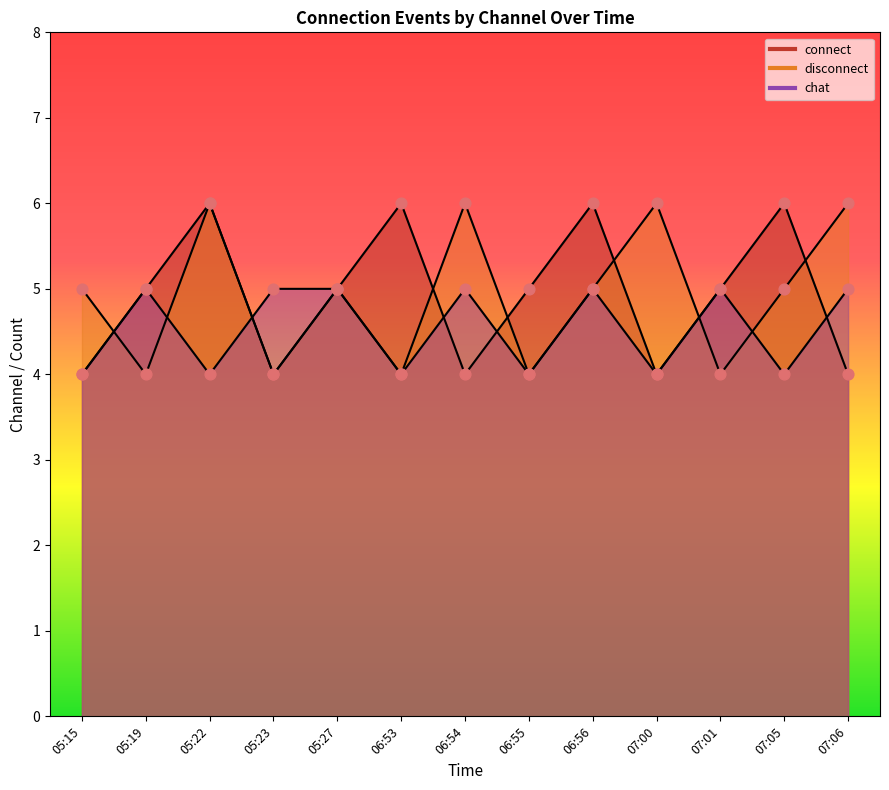

Which series contains the highest Y value?

connect